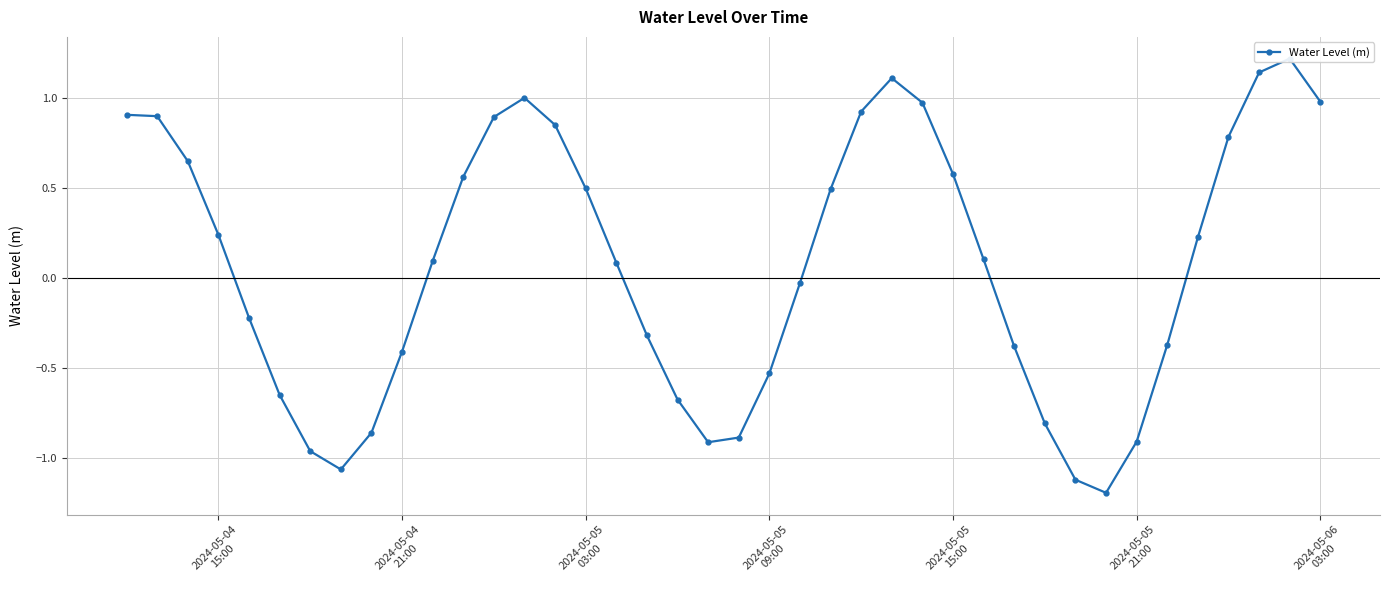

What position from the right is 2024-05-04 21:00?

31